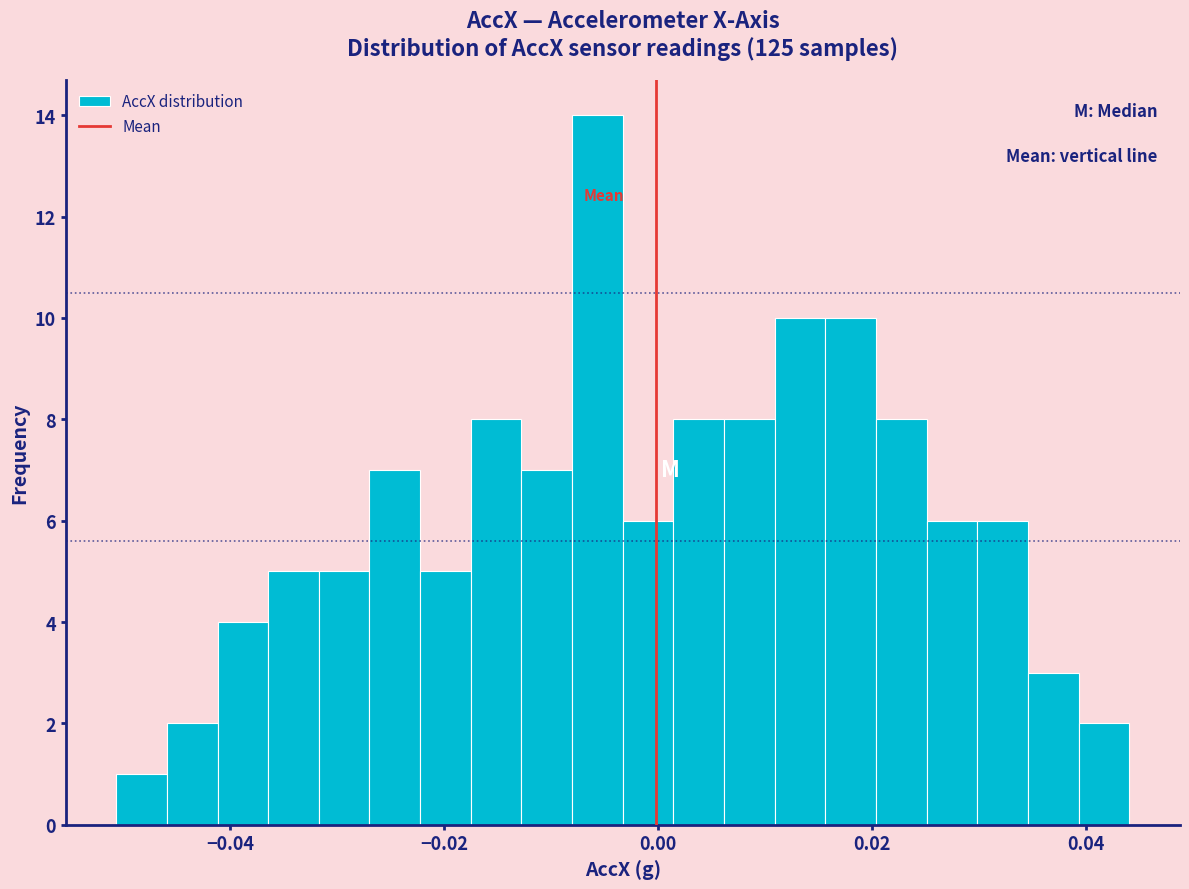

Around what value on the x-axis is the tallest bar? Give the approximate position of its centre, as read against the axis.

-0.006